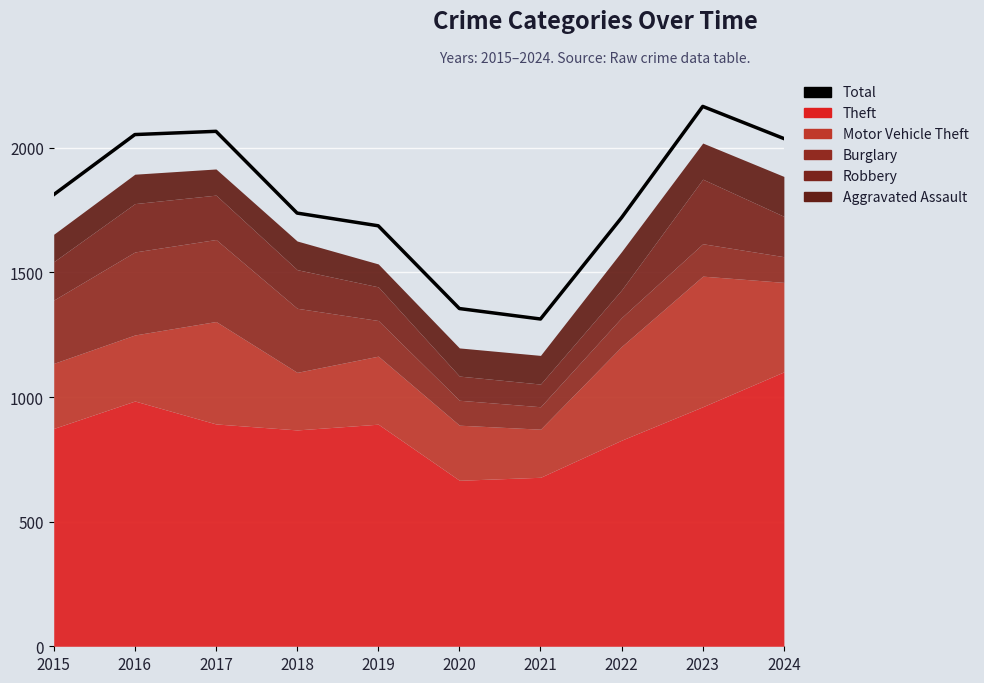

What is the difference between the maximum and second lowest values?

811